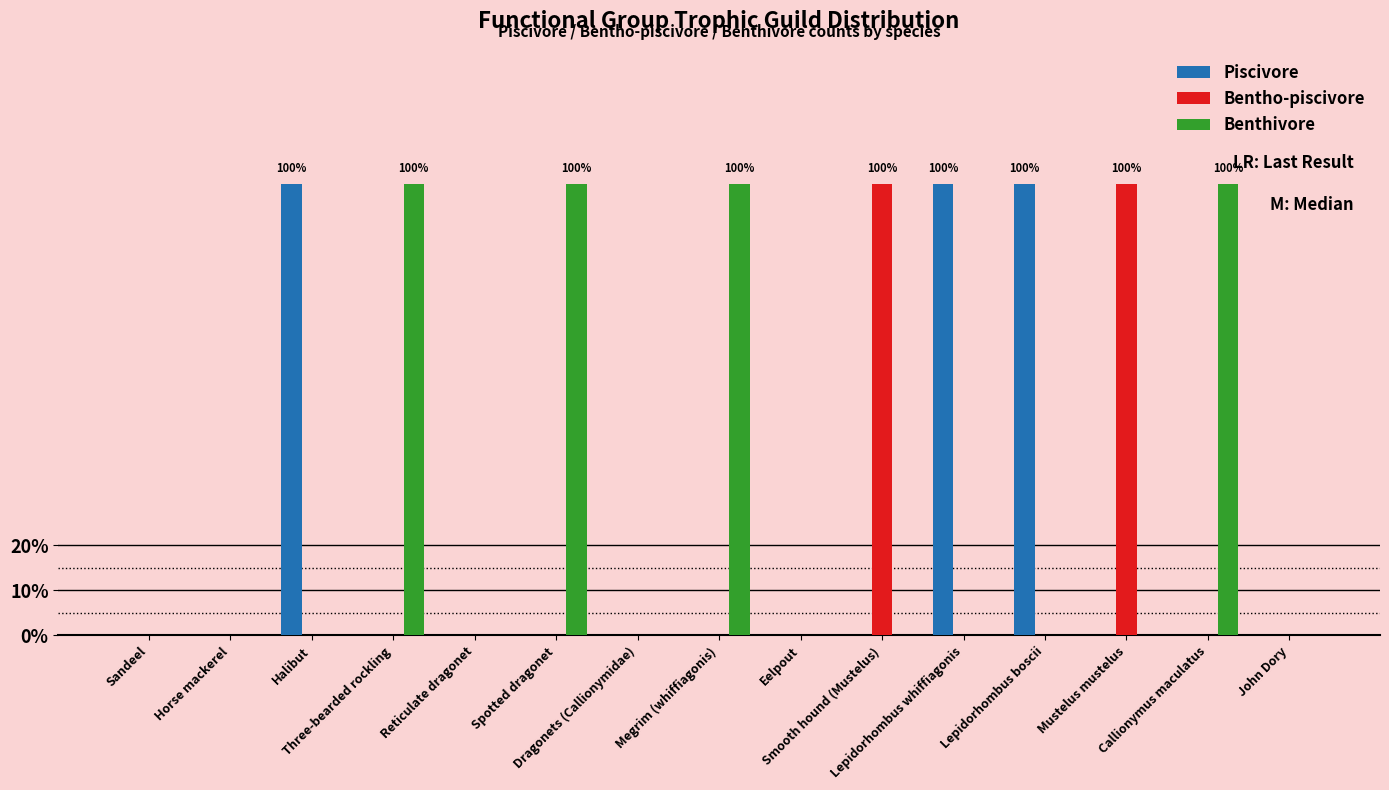

What are all the series names shown in the legend?

Piscivore, Bentho-piscivore, Benthivore